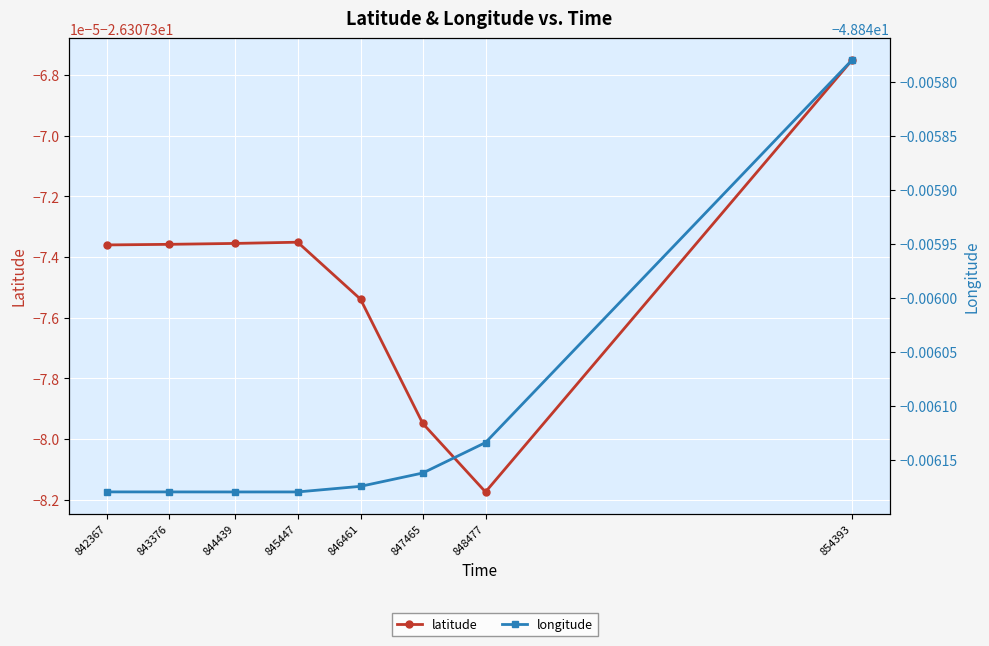

The longitude series shows -71.6 at 847465. True or false?

False